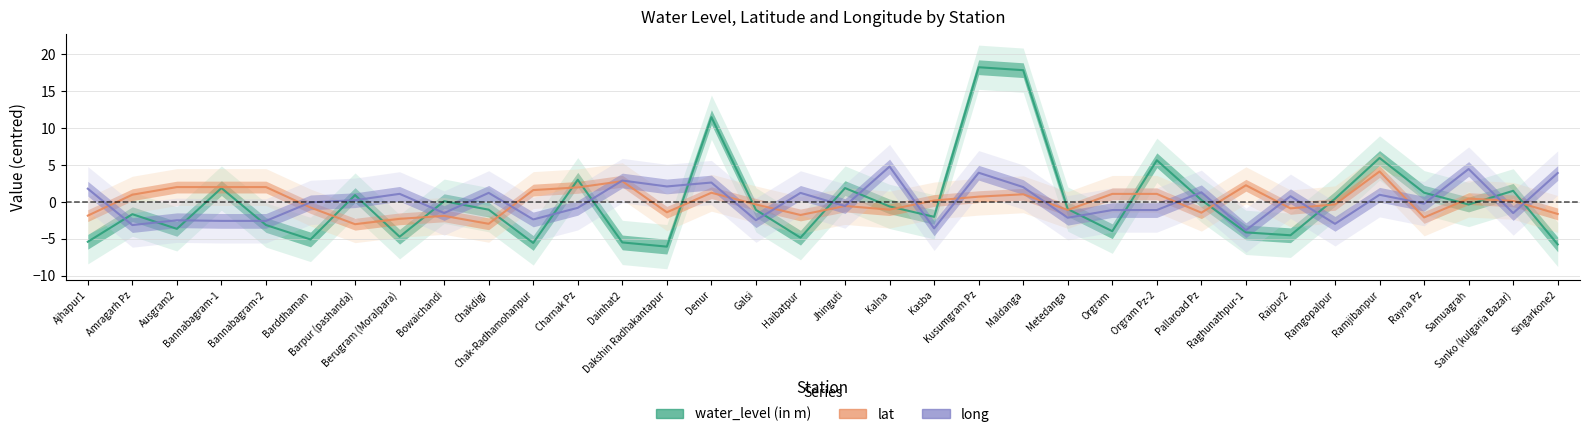

In lat, how many points are lower than both neighbors (excluding endpoints)?

9